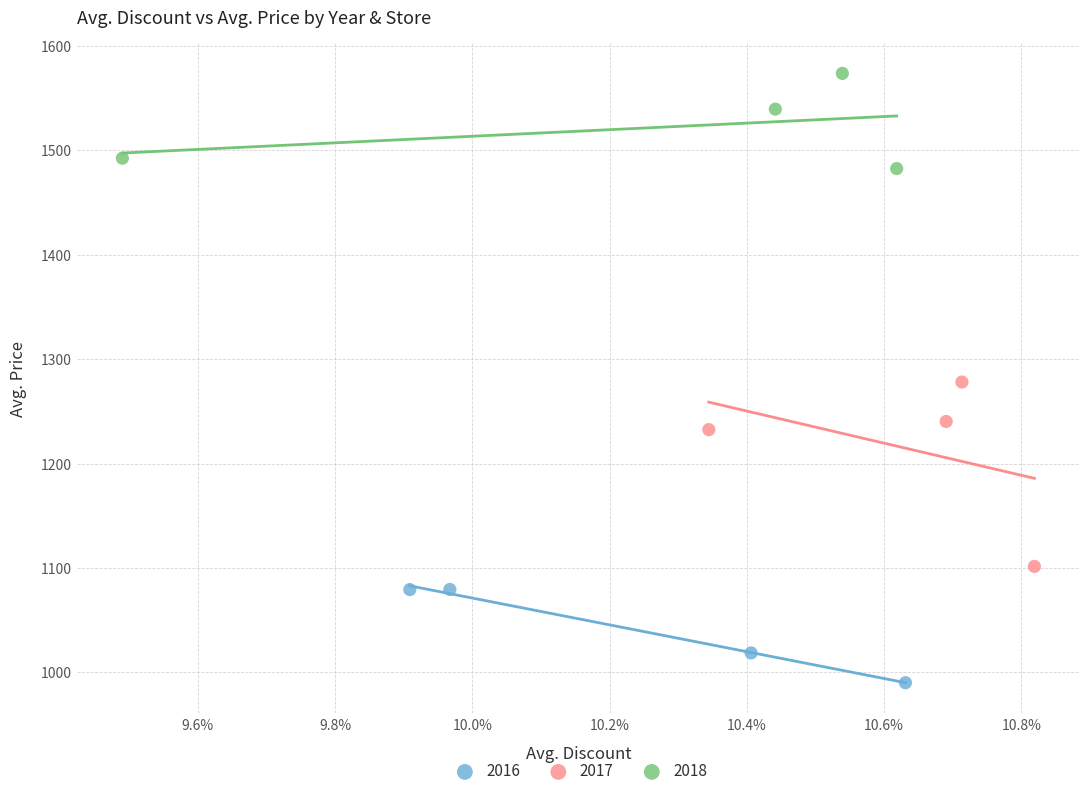

Which series contains the highest Y value?

2018